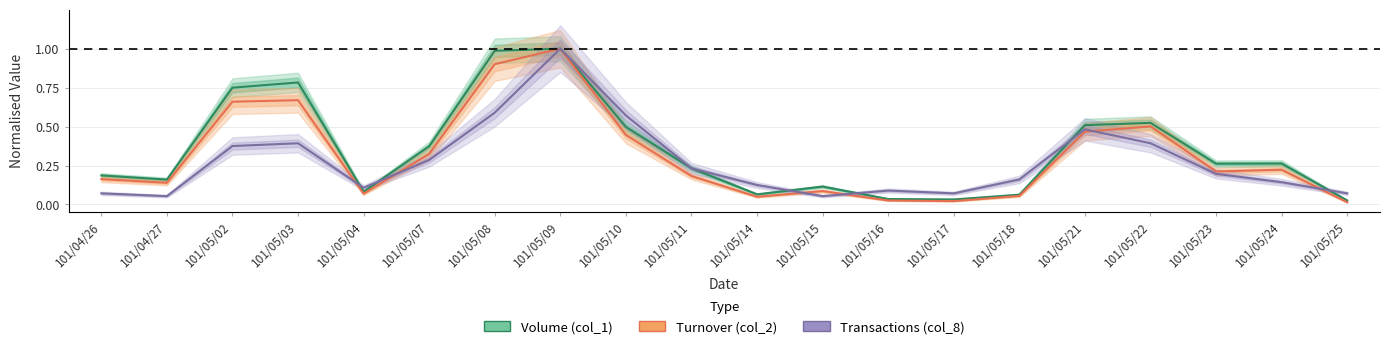

True or false: Turnover (col_2) and Transactions (col_8) cross at least once.

True